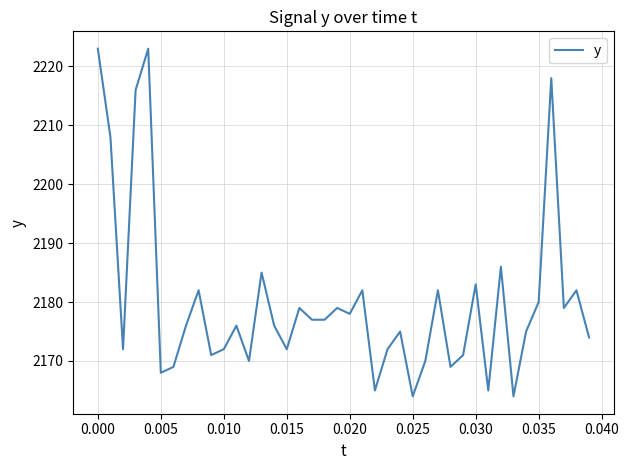

What is the smallest value displayed?

2164